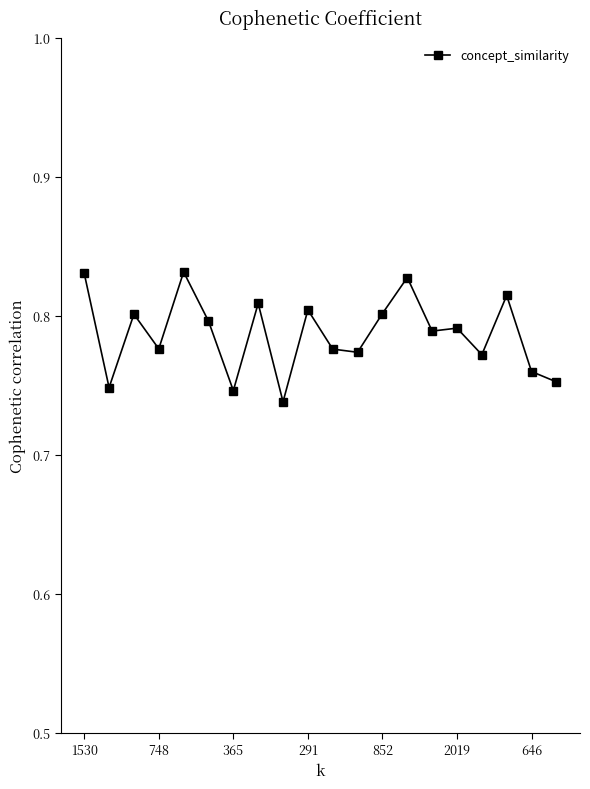

True or false: there are more than 2 points higher than both neighbors.

True